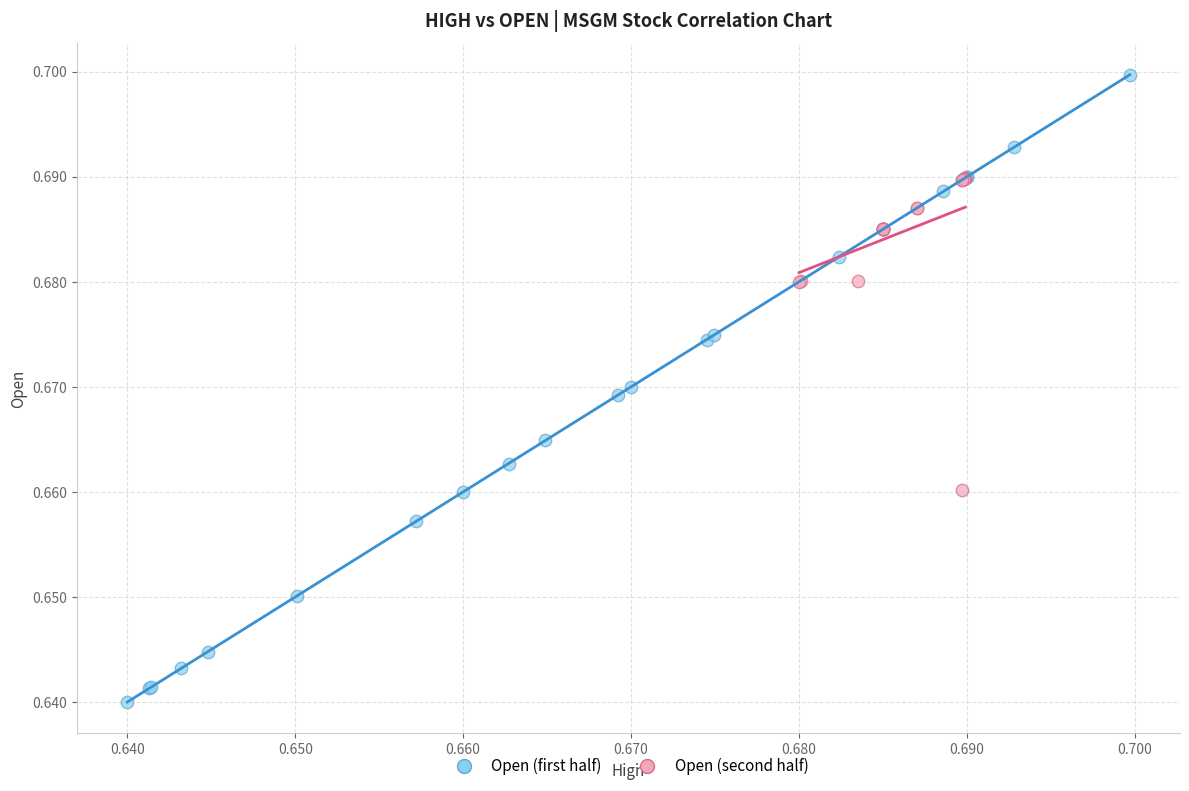

Which series has the widest spread of Y values?

Open (first half)